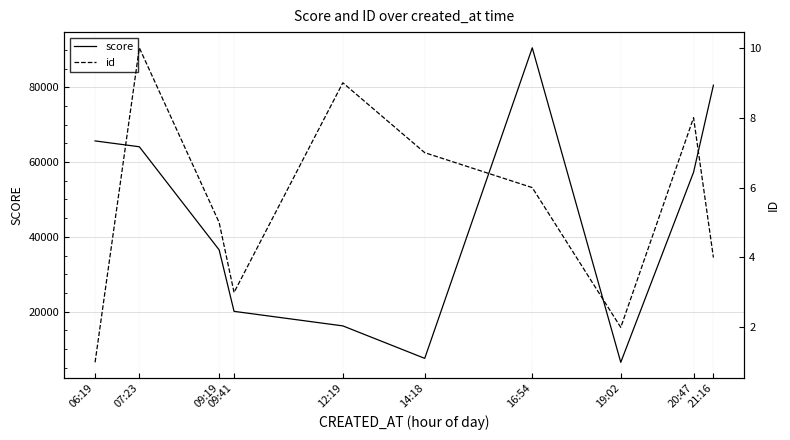

How many distinct data groups are displayed?

2